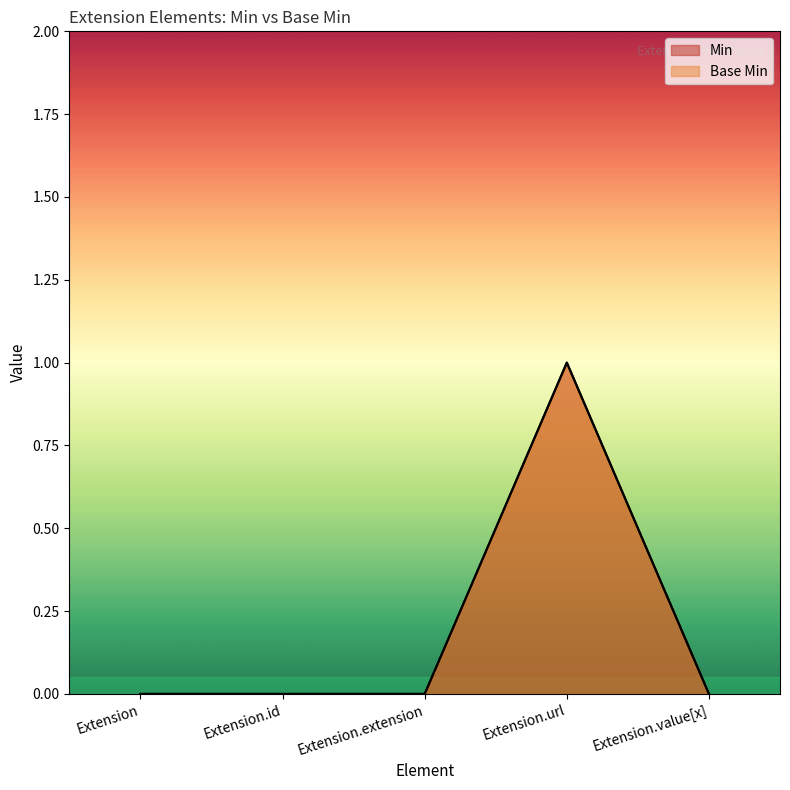

True or false: Min has more than 2 interior local peaks.

False